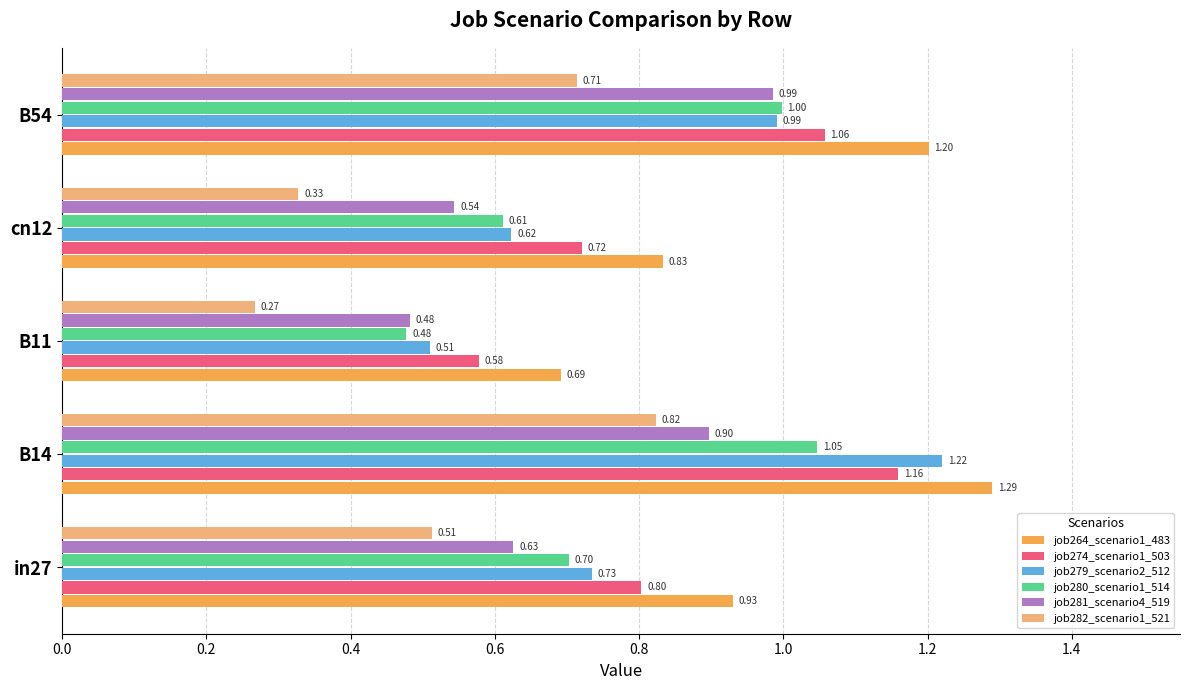

At how many categories does at least one series exceed 0?

5